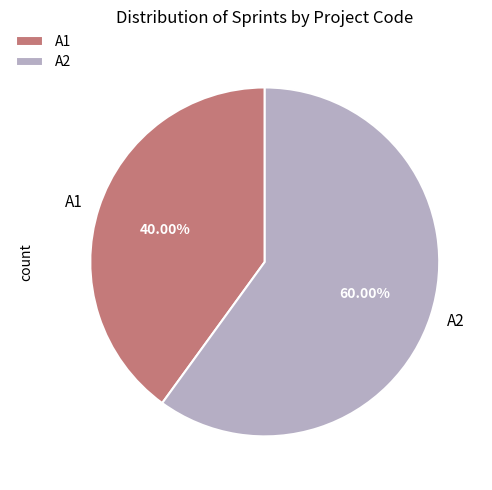

Is A1 the majority of the pie?

No